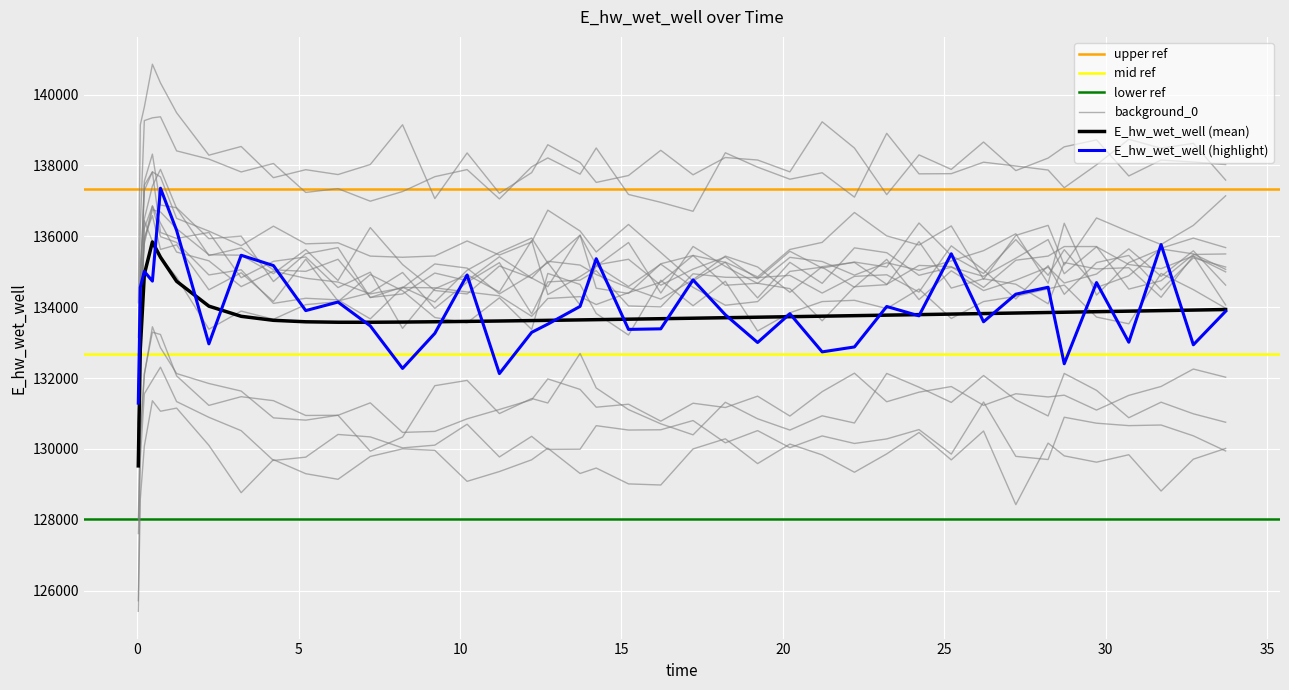

Count the number of categories in the chart.

40